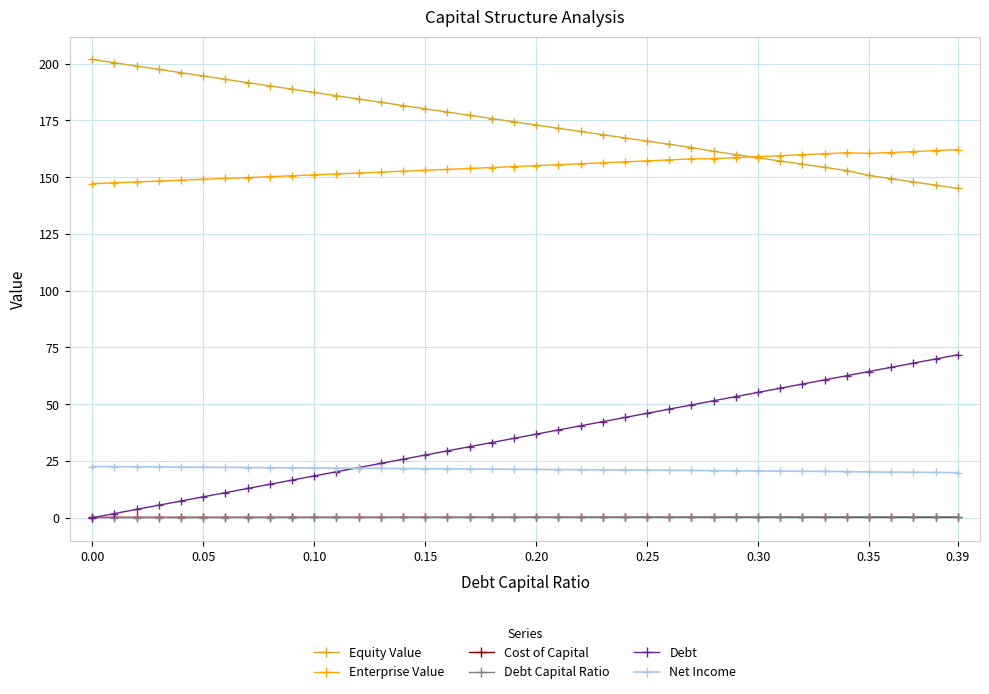

How many intersections are there between Cost of Capital and Debt Capital Ratio?

1